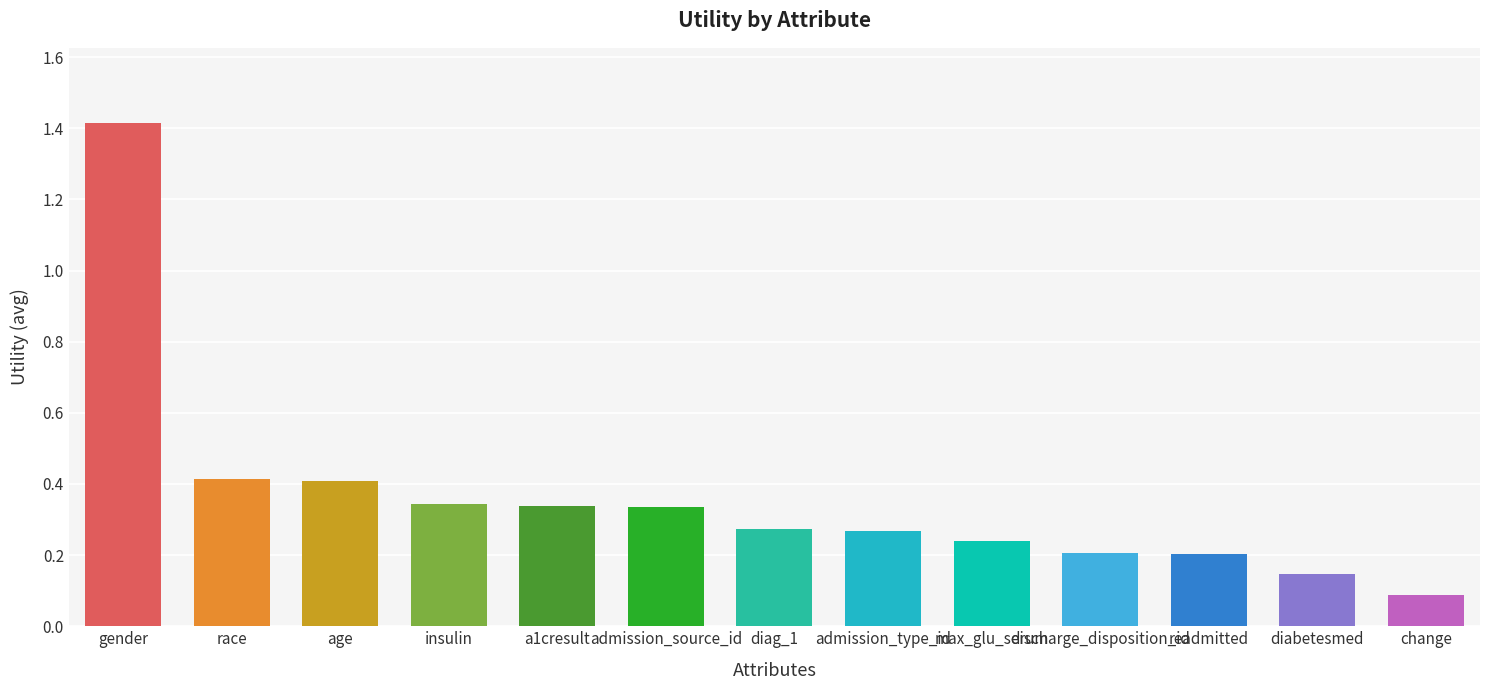

What is the difference between the maximum and minimum values?

1.3